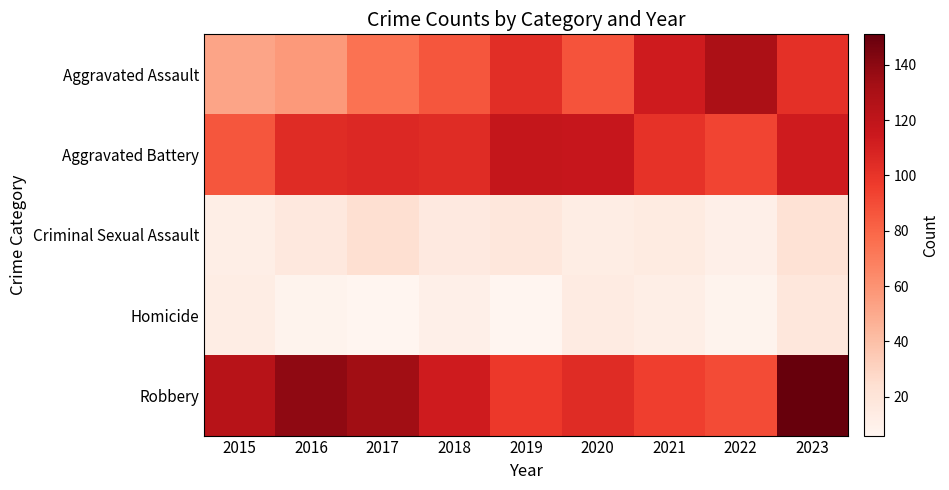

What is the maximum value shown in the chart?

151